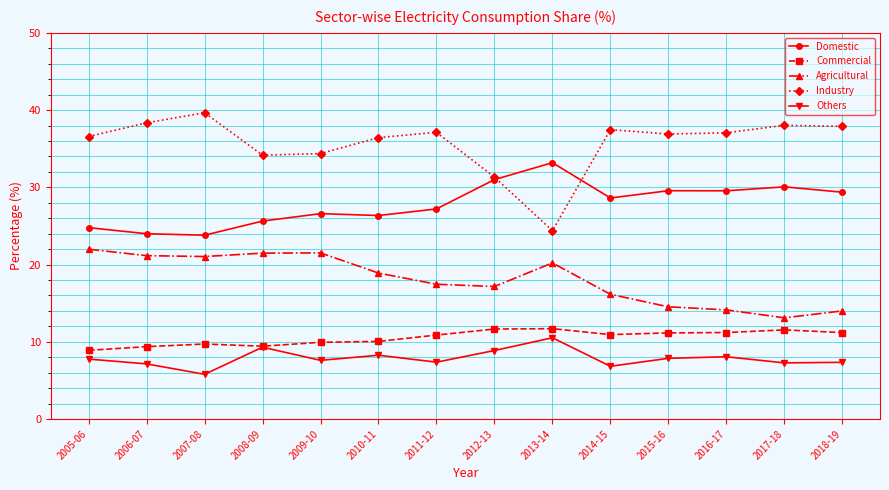

What is the total value across all series at 2006-07?

100.0